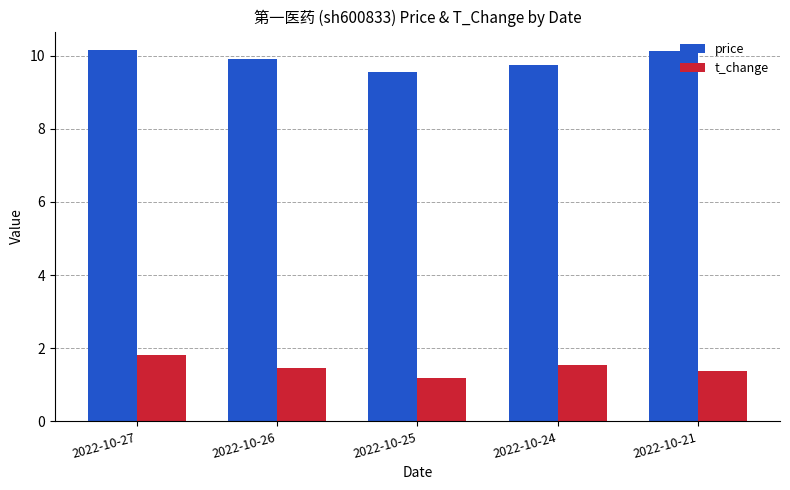

Rank the series by their maximum value, from highest to lowest.

price, t_change